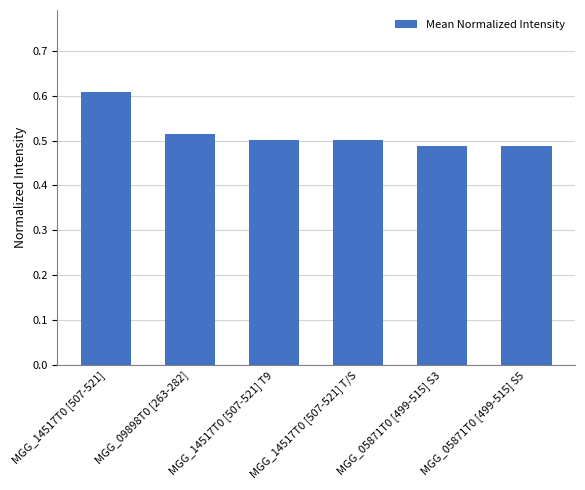

What position from the left is MGG_05871T0 [499-515] S3?

5